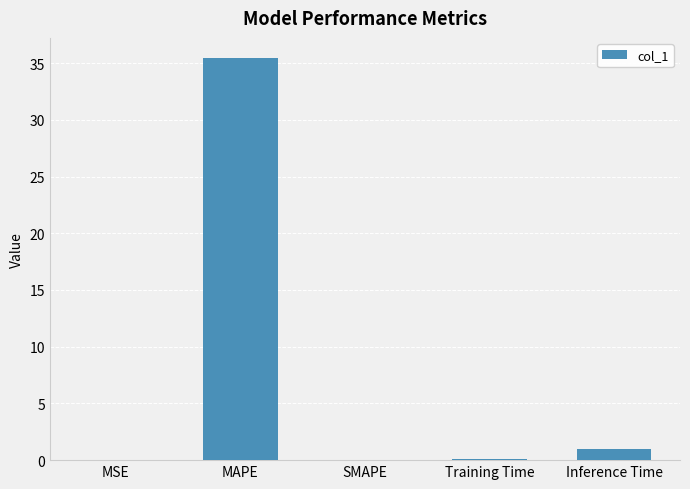

What is the greatest value displayed?

35.4